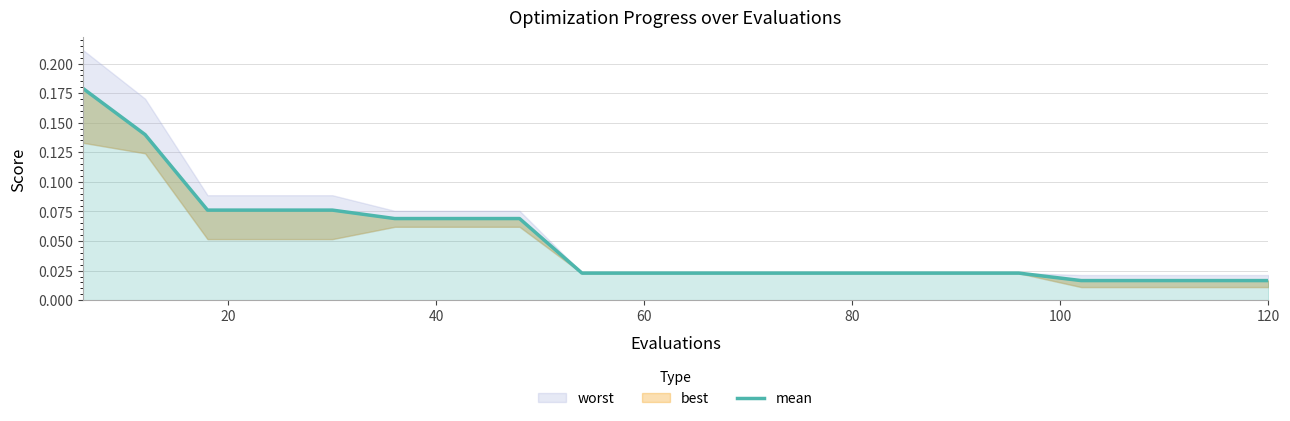

What is the average value?

0.1